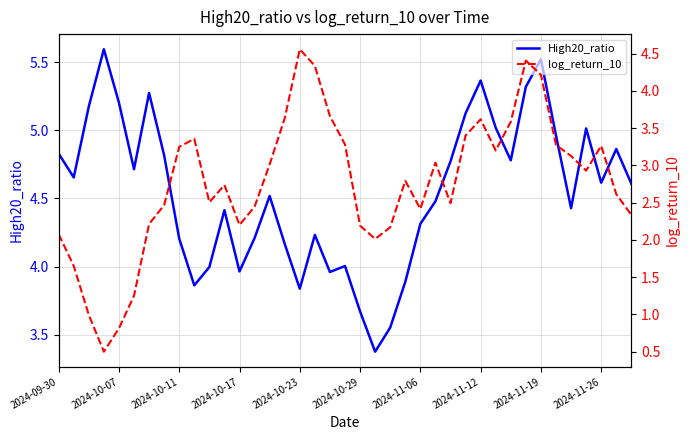

What is the total value across all series at 17?

8.6